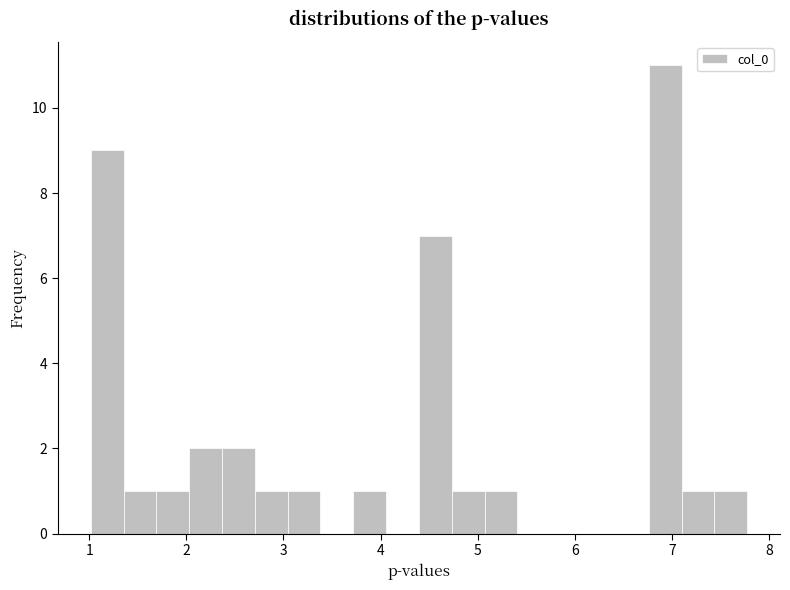

Read against the x-axis, roughly where is the centre of the tallest bar?

6.9